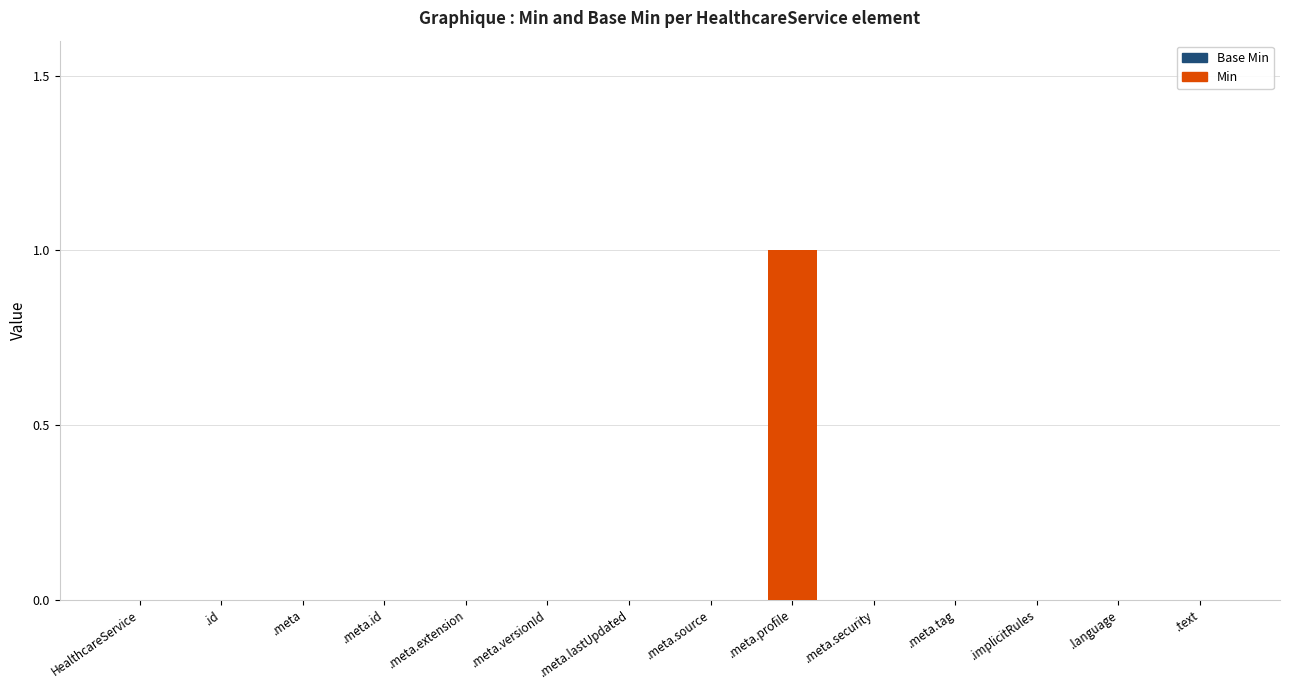

What is the change in value from HealthcareService to .meta.profile?

+1